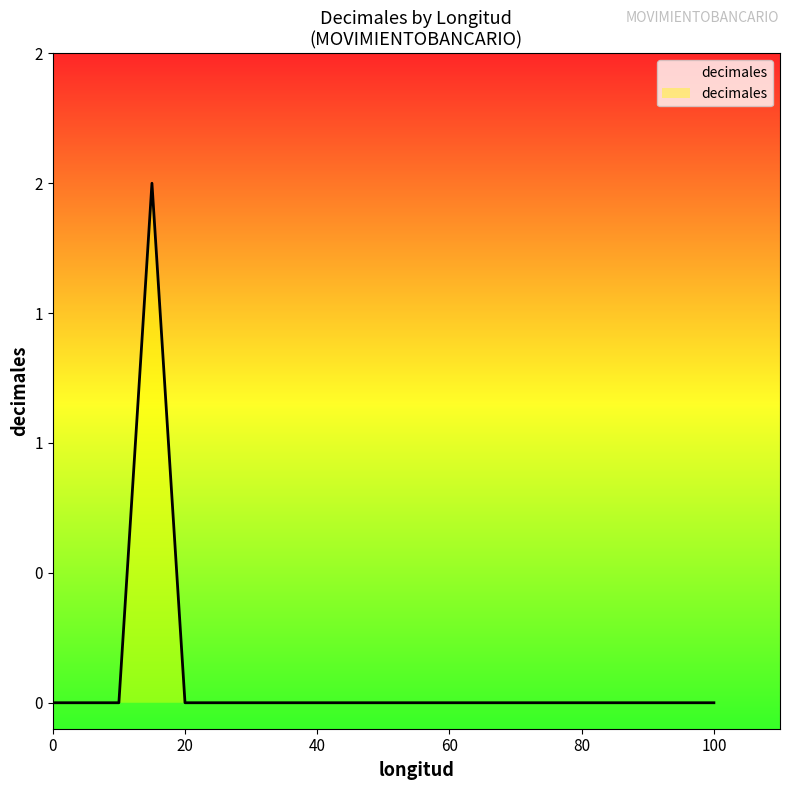

At which label is the value closest to 1?

20